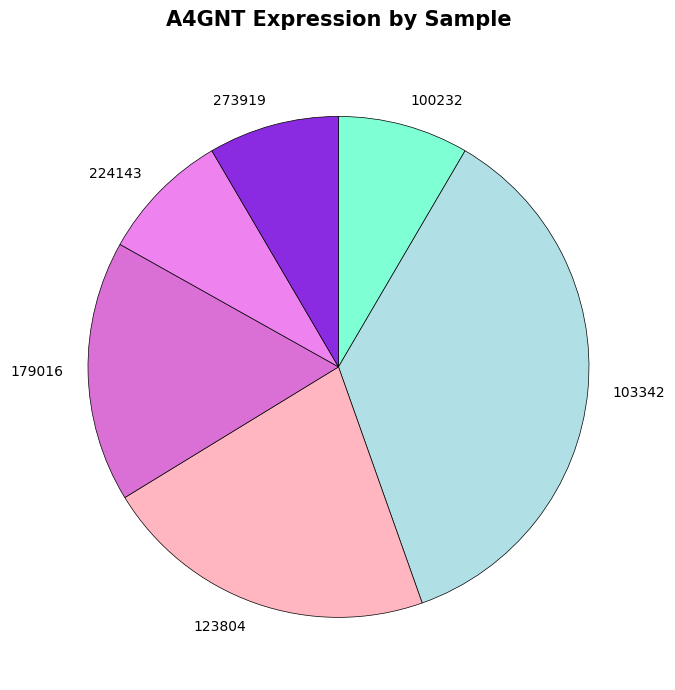

Is 123804 the majority of the pie?

No